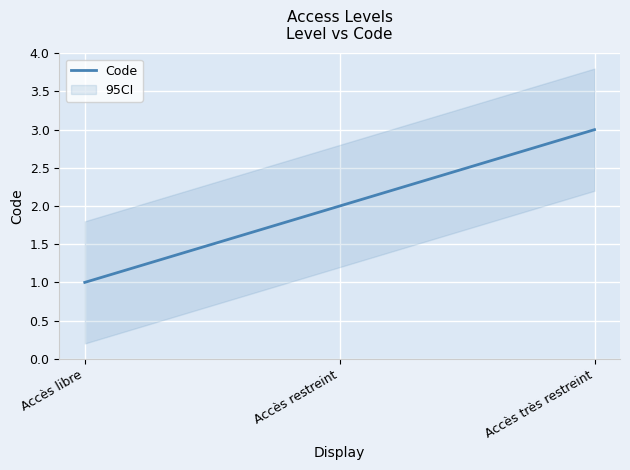

What position from the left is Accès restreint?

2